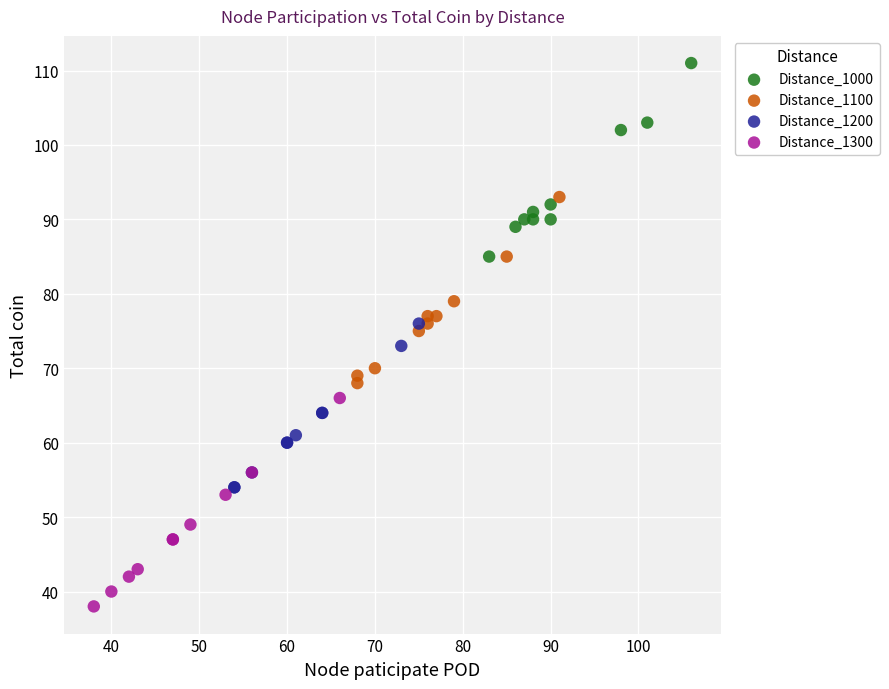

Which series contains the lowest Y value?

Distance_1300